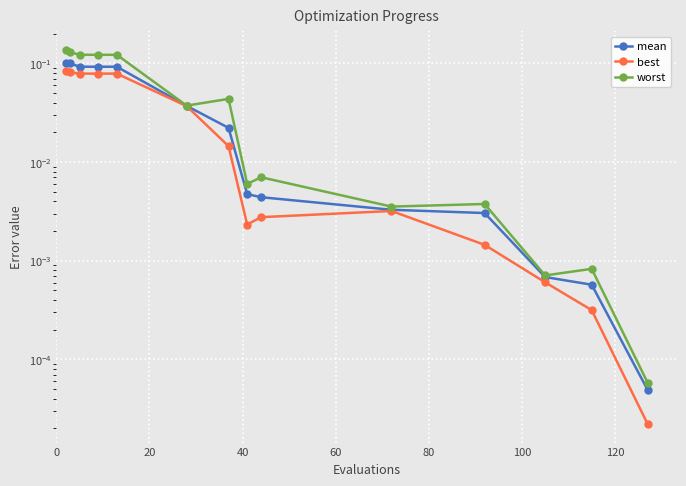

What is the difference between the maximum and minimum values in the worst series?

0.1